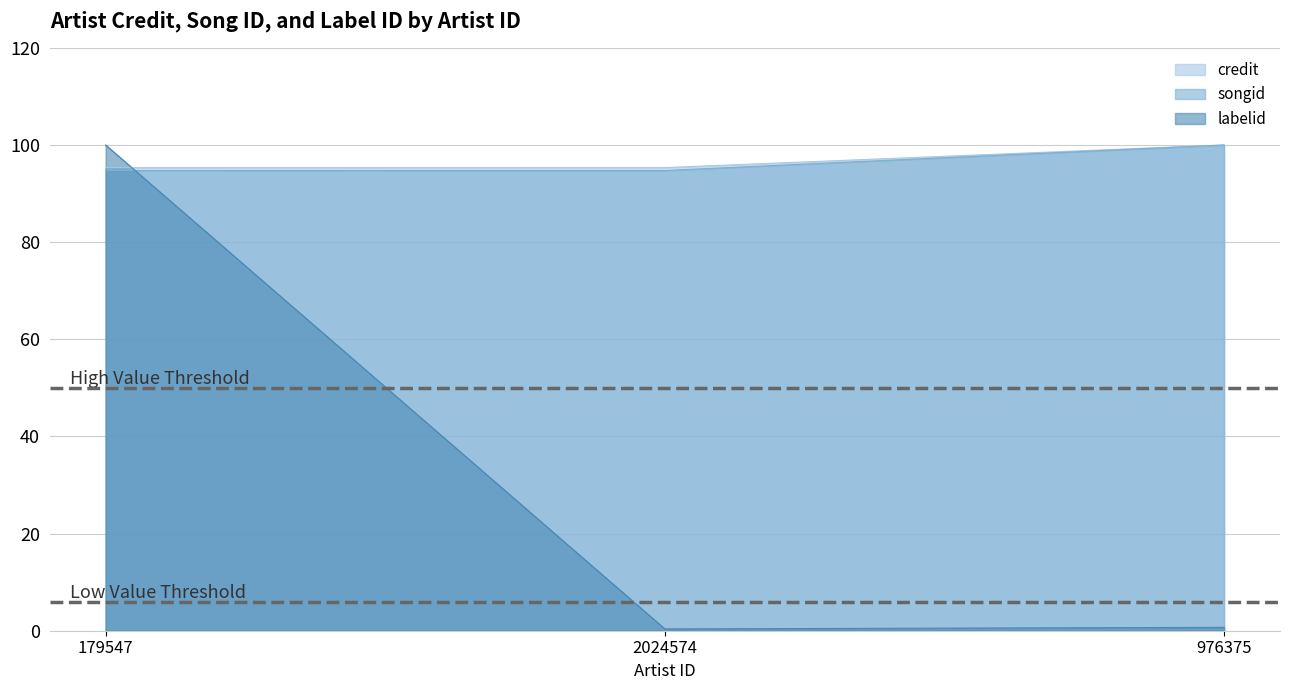

Does the chart have visible grid lines?

Yes